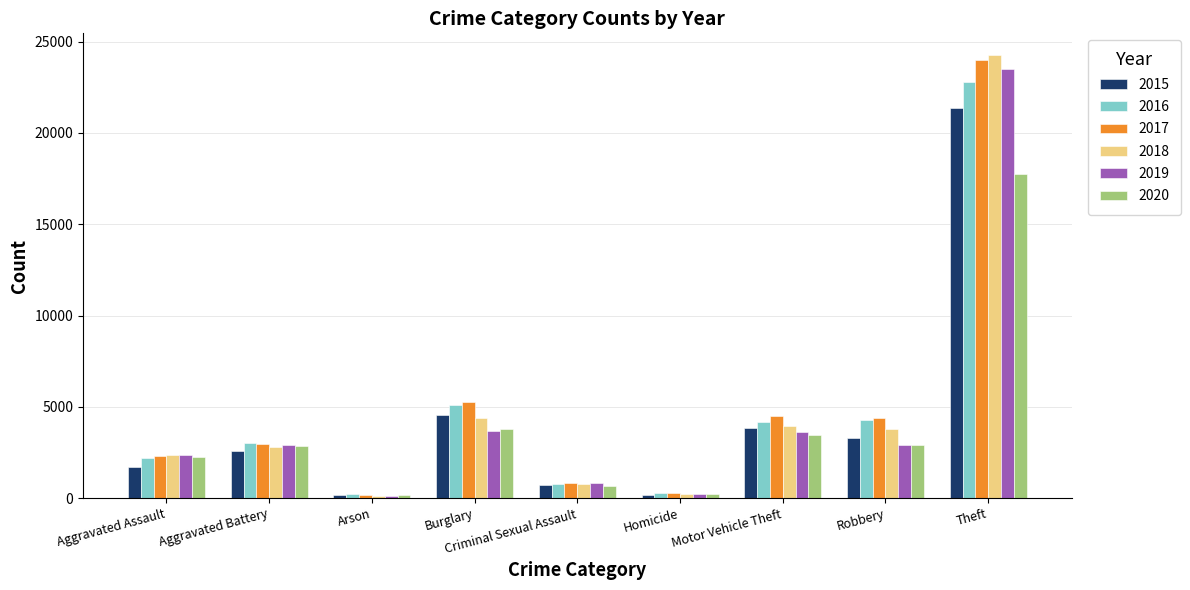

At which category is the sum across all series the highest?

Theft